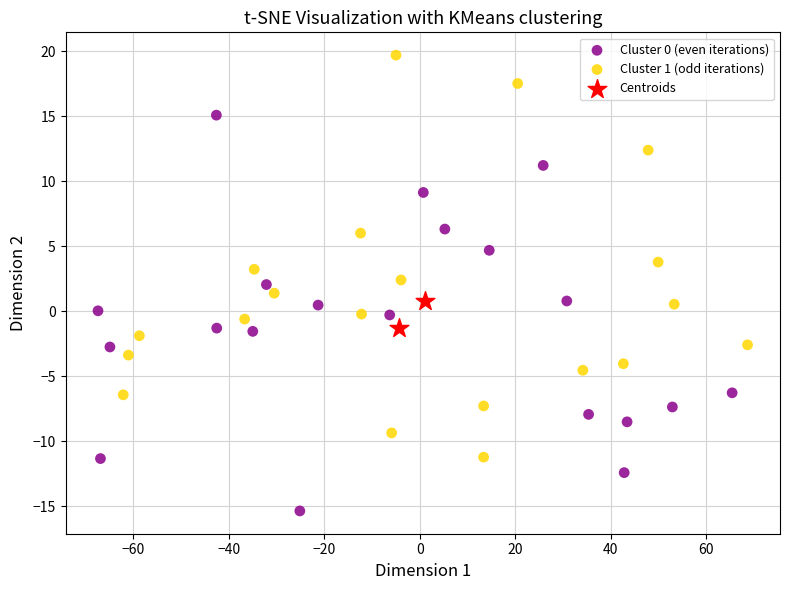

Which series contains the highest Y value?

Cluster 1 (odd iterations)